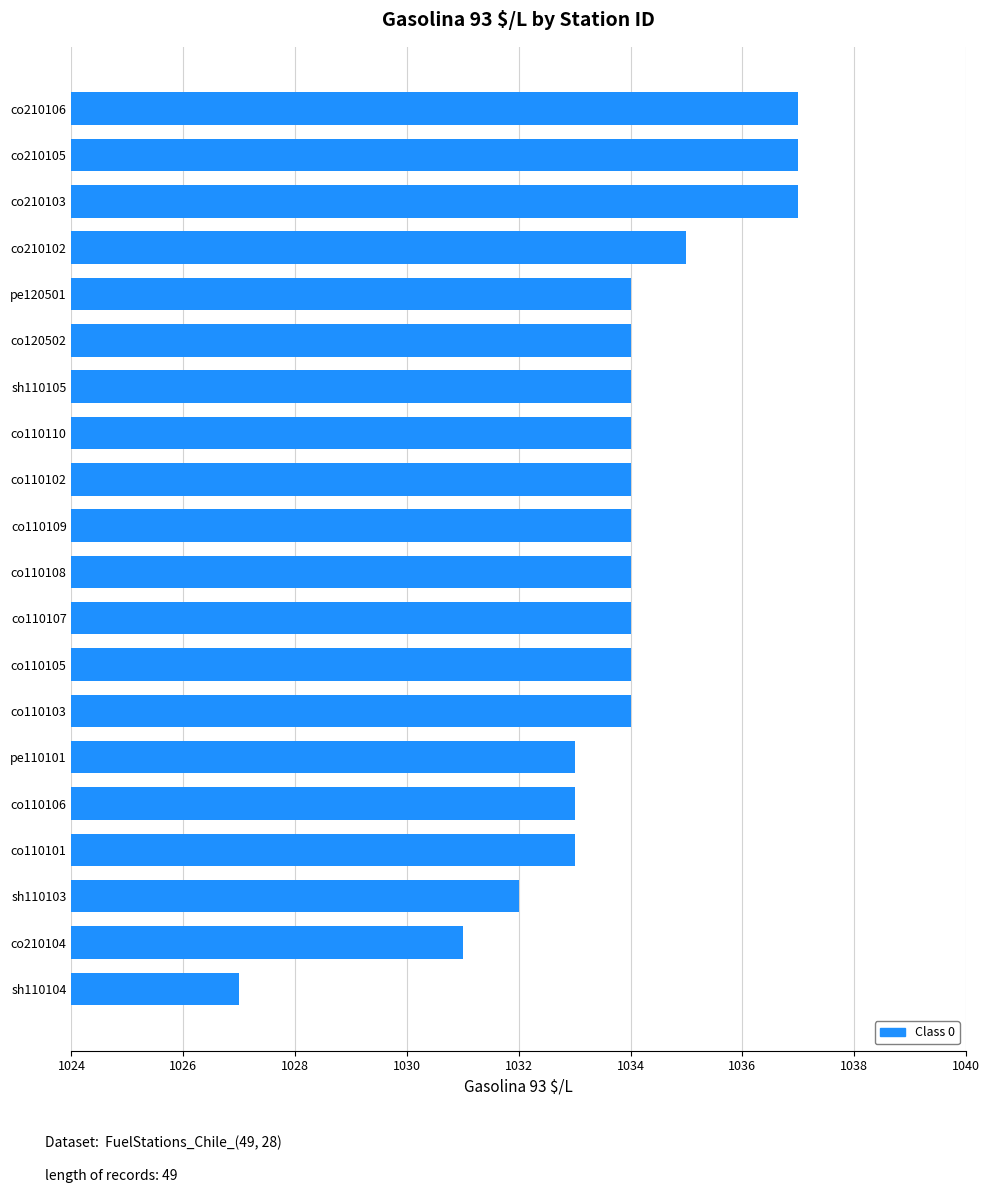

Does the chart contain any negative values?

No